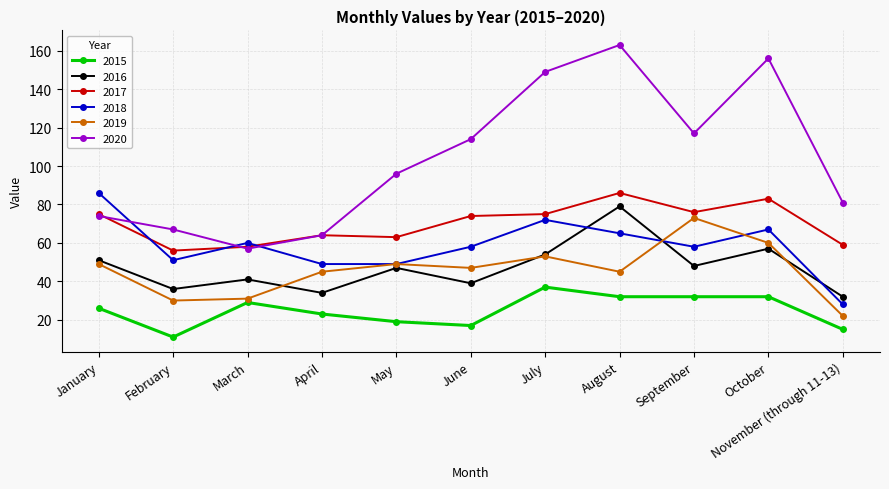

True or false: 2016 and 2020 intersect in this chart.

False